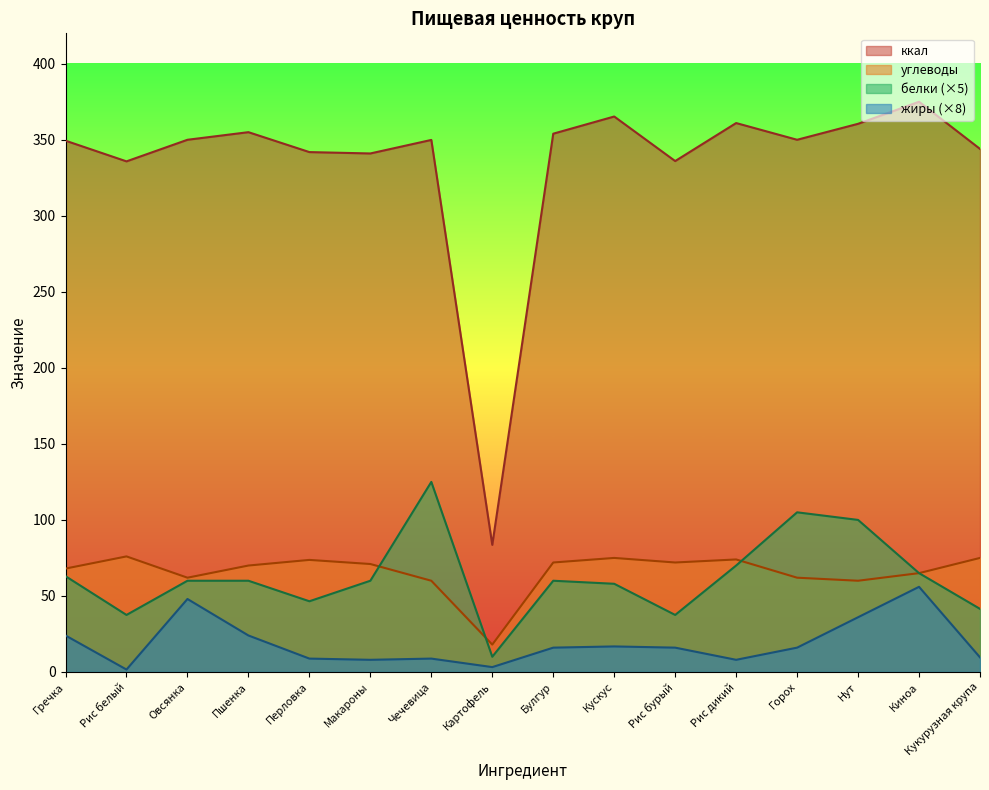

Reading left to right, list all the values displayed in this chart.

ккал: Гречка=349.4	Рис белый=335.8	Овсянка=350.0	Пшенка=355.0	Перловка=341.9	Макароны=341.0	Чечевица=349.9	Картофель=83.6	Булгур=354.0	Кускус=365.3	Рис бурый=336.0	Рис дикий=361.0	Горох=350.0	Нут=360.5	Киноа=375.0	Кукурузная крупа=344.0
углеводы: Гречка=68.0	Рис белый=76.0	Овсянка=62.0	Пшенка=70.0	Перловка=73.7	Макароны=71.0	Чечевица=60.0	Картофель=18.0	Булгур=72.0	Кускус=75.0	Рис бурый=72.0	Рис дикий=74.0	Горох=62.0	Нут=60.0	Киноа=65.0	Кукурузная крупа=75.0
белки: Гречка=63.0	Рис белый=37.5	Овсянка=60.0	Пшенка=60.0	Перловка=46.5	Макароны=60.0	Чечевица=125.0	Картофель=10.0	Булгур=60.0	Кускус=58.0	Рис бурый=37.5	Рис дикий=70.0	Горох=105.0	Нут=100.0	Киноа=65.0	Кукурузная крупа=41.5
жиры: Гречка=24.0	Рис белый=1.6	Овсянка=48.0	Пшенка=24.0	Перловка=8.8	Макароны=8.0	Чечевица=8.8	Картофель=3.2	Булгур=16.0	Кускус=16.8	Рис бурый=16.0	Рис дикий=8.0	Горох=16.0	Нут=36.0	Киноа=56.0	Кукурузная крупа=9.6